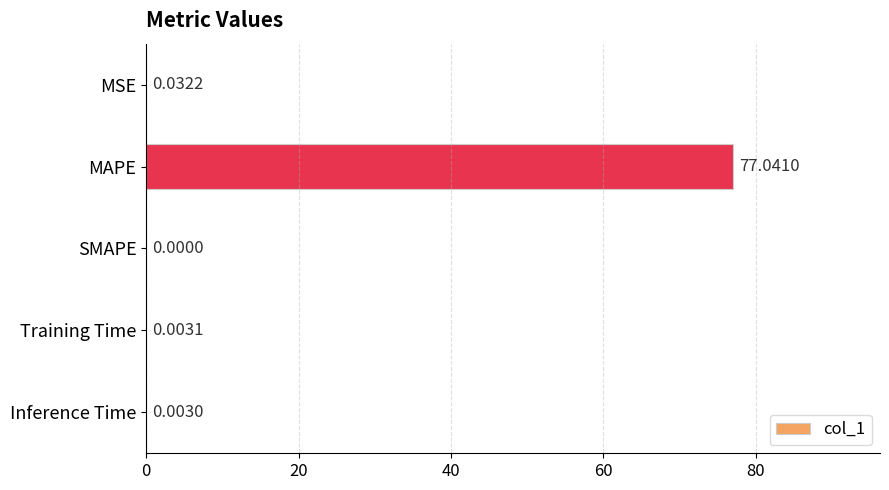

What is the sum of all values?

77.1